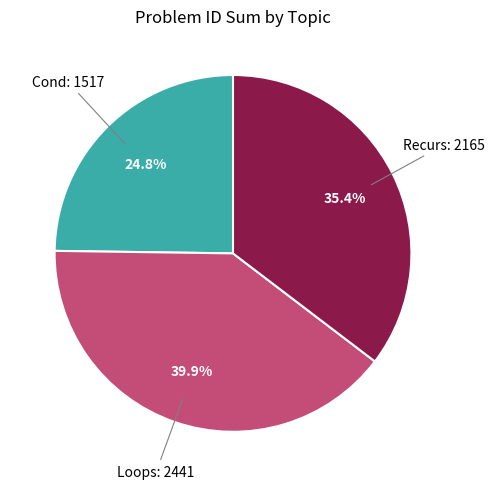

How many slices are in this pie chart?

3